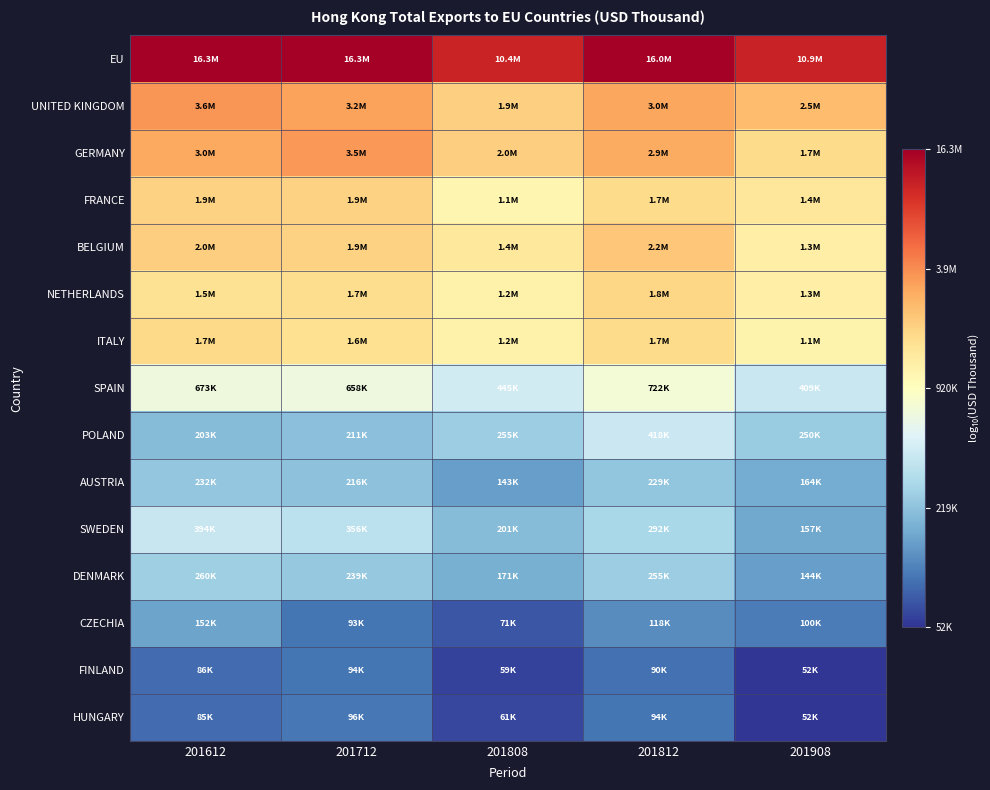

Count the number of categories in the chart.

5